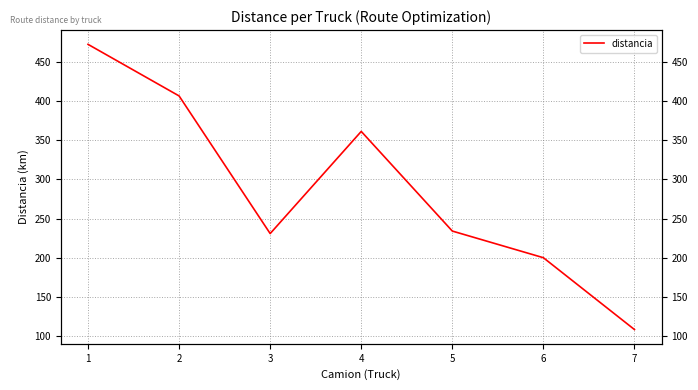

List the labels in order of value, smallest first.

7, 6, 3, 5, 4, 2, 1